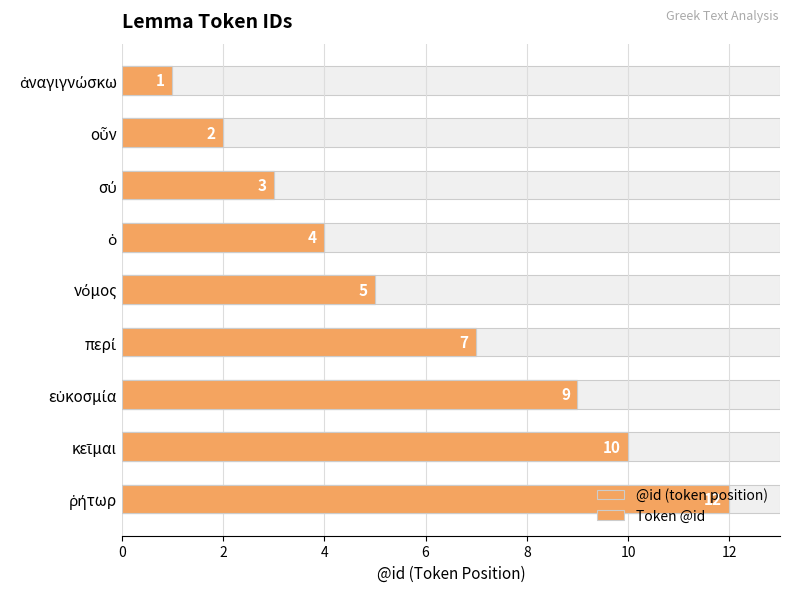

Between οὖν and εὐκοσμία, which series saw the biggest shift?

@id (token position)